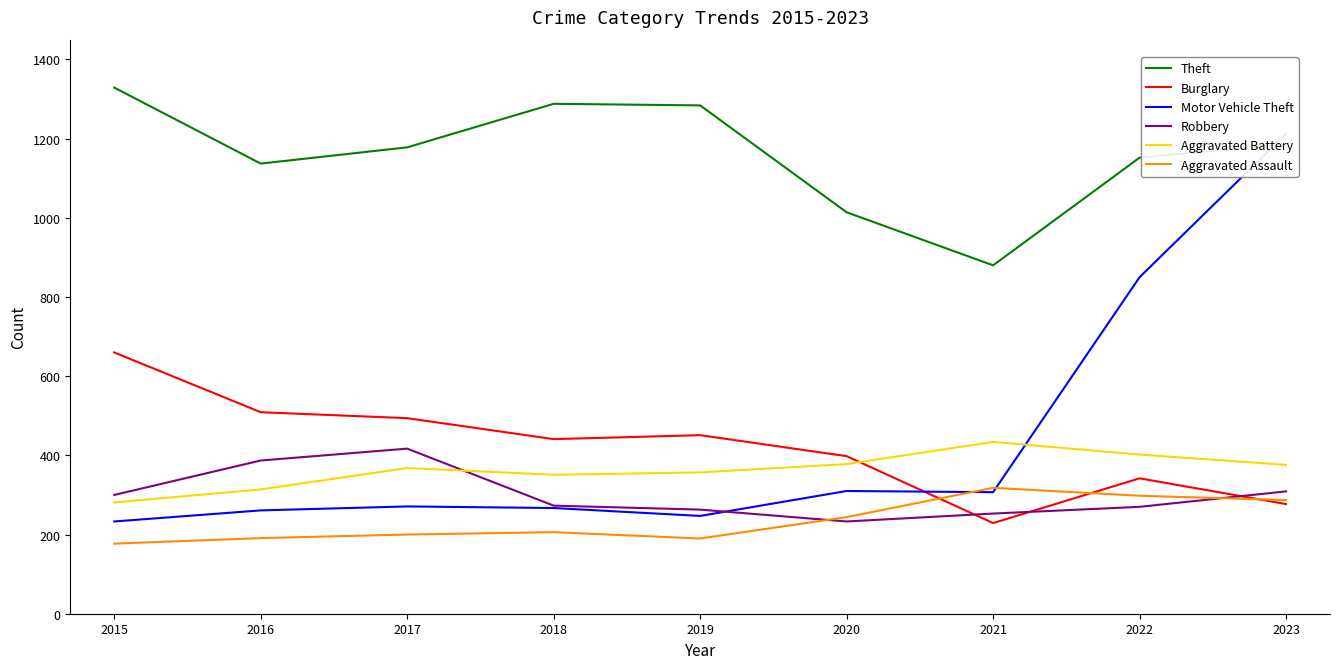

What is the difference between the maximum and second lowest values in the Burglary series?

383